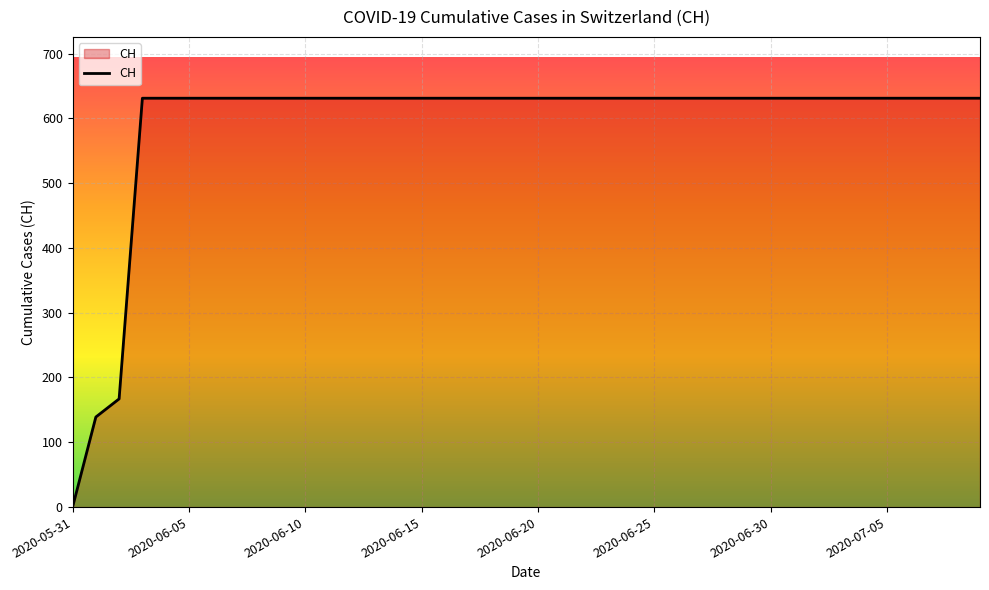

Does the chart display data point markers on the line(s)?

No